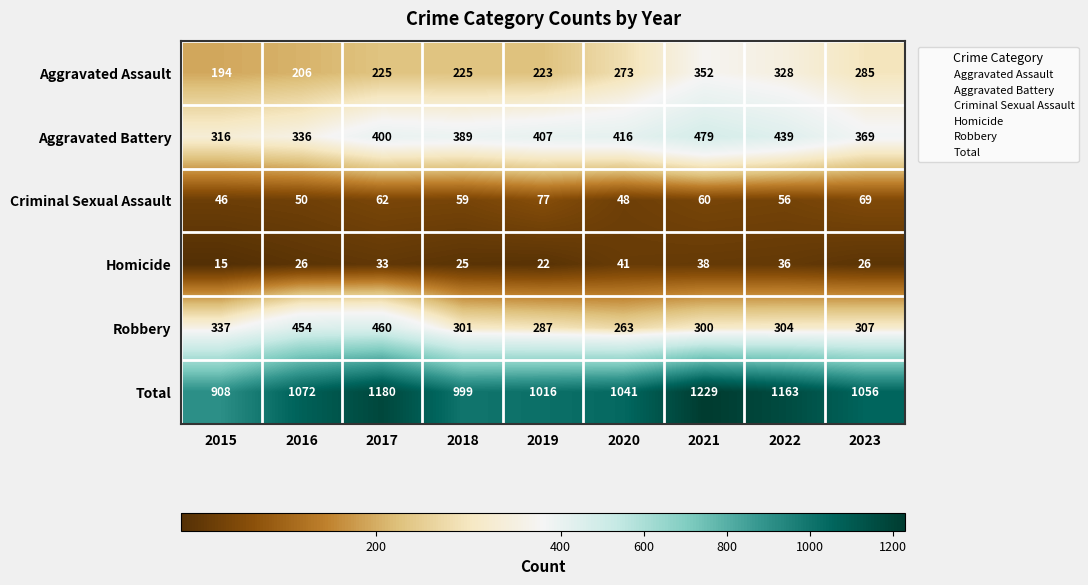

What is the average value of the Homicide series?

29